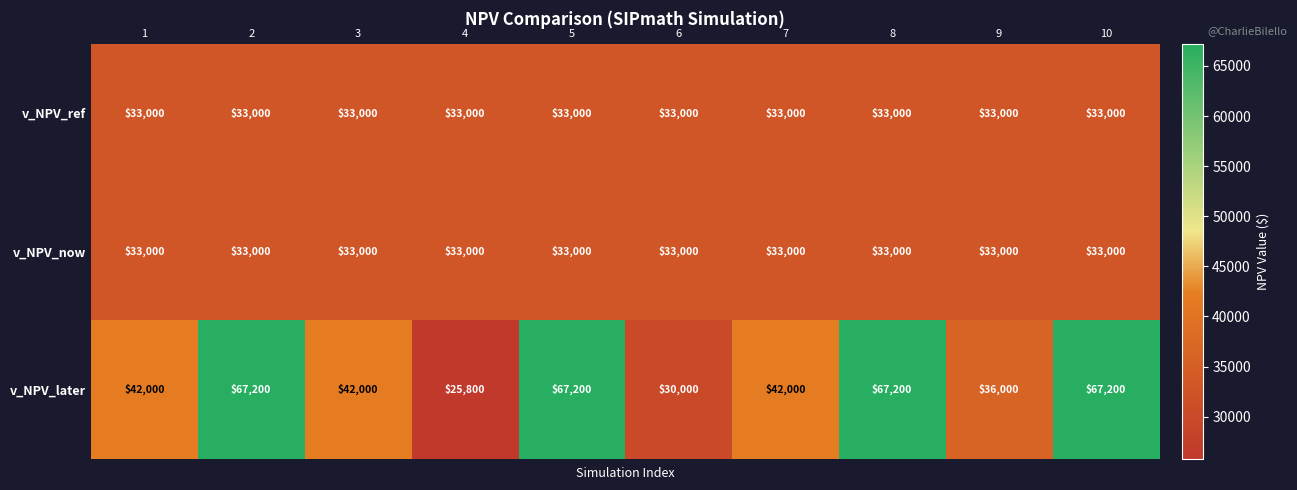

How many distinct data groups are displayed?

3